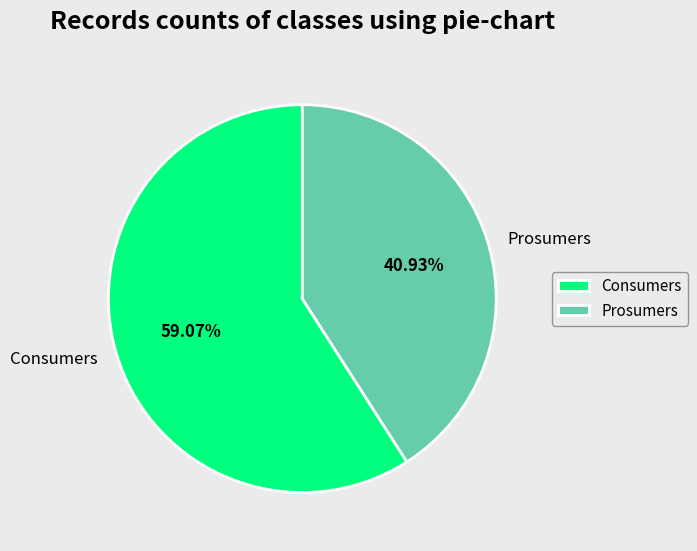

What is the largest slice in the pie chart?

Consumers